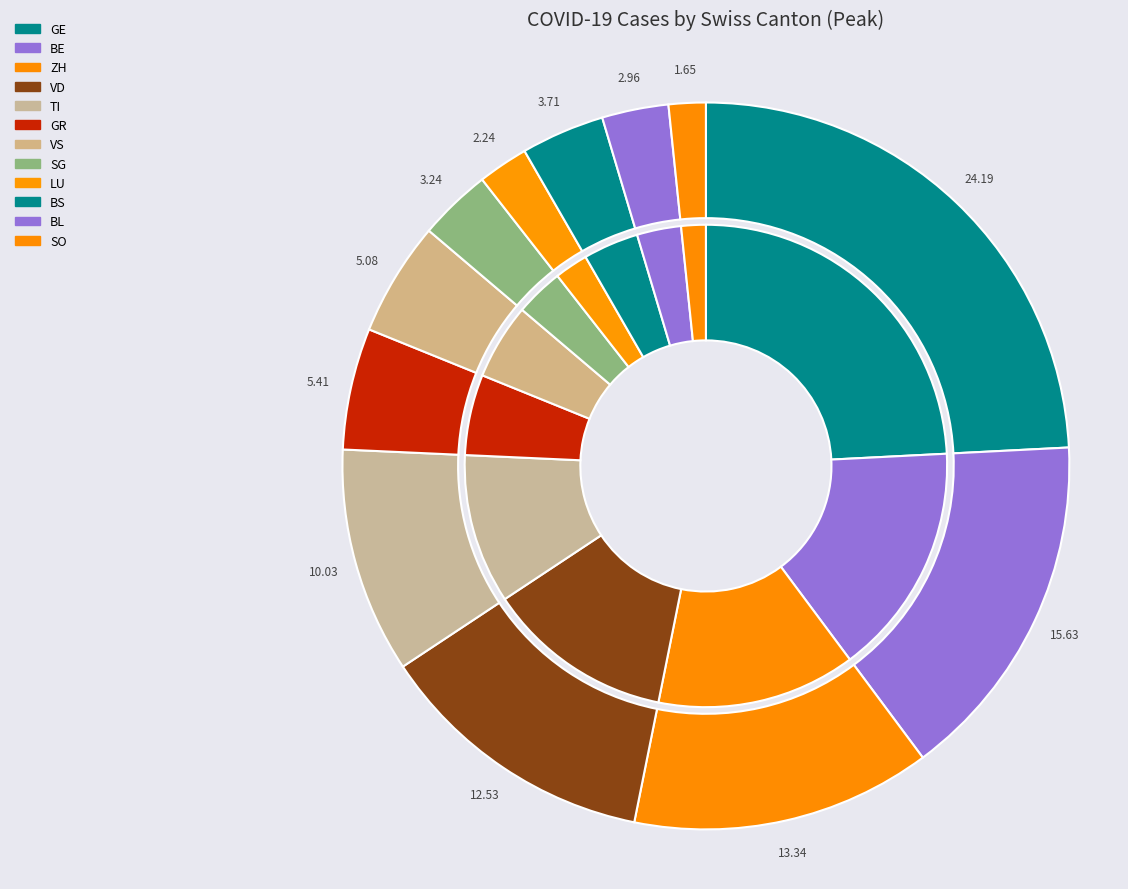

True or false: LU accounts for 2% of the total.

True